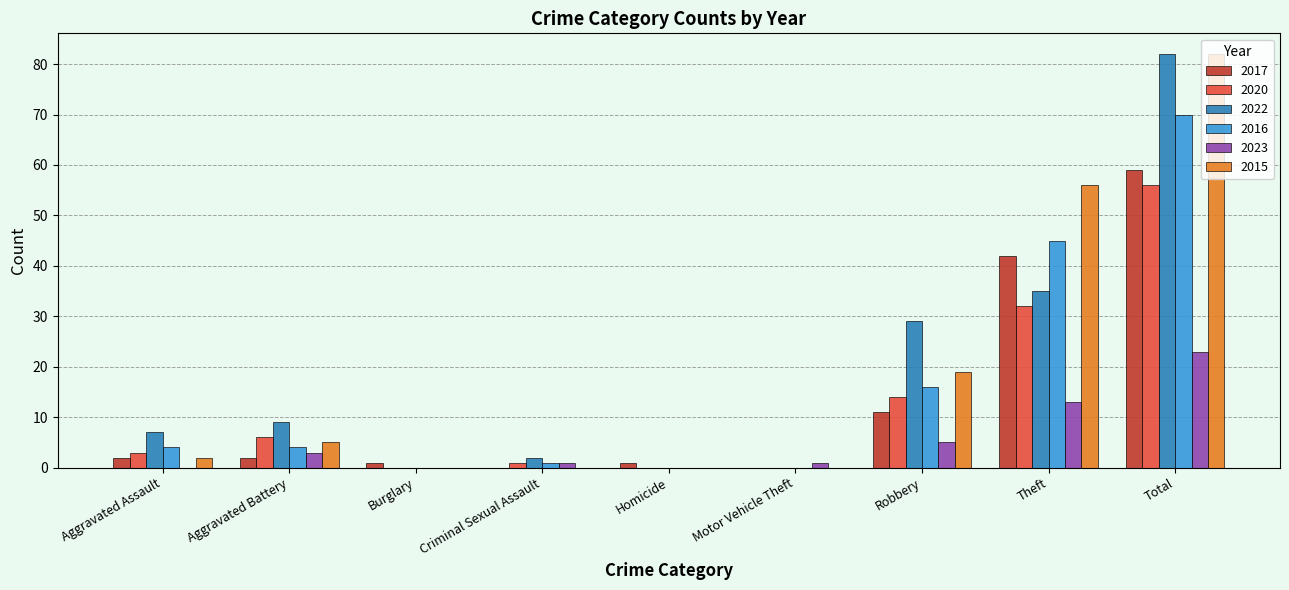

What is the difference between the 2015 values at Aggravated Battery and Burglary?

5